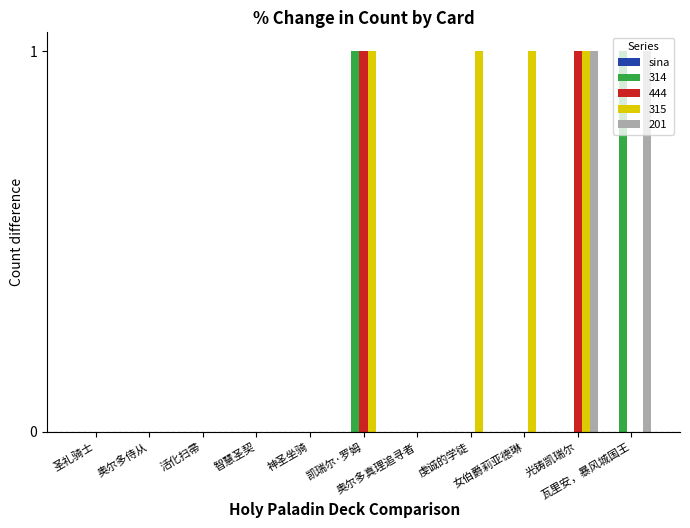

Which series has the largest total across all categories?

315